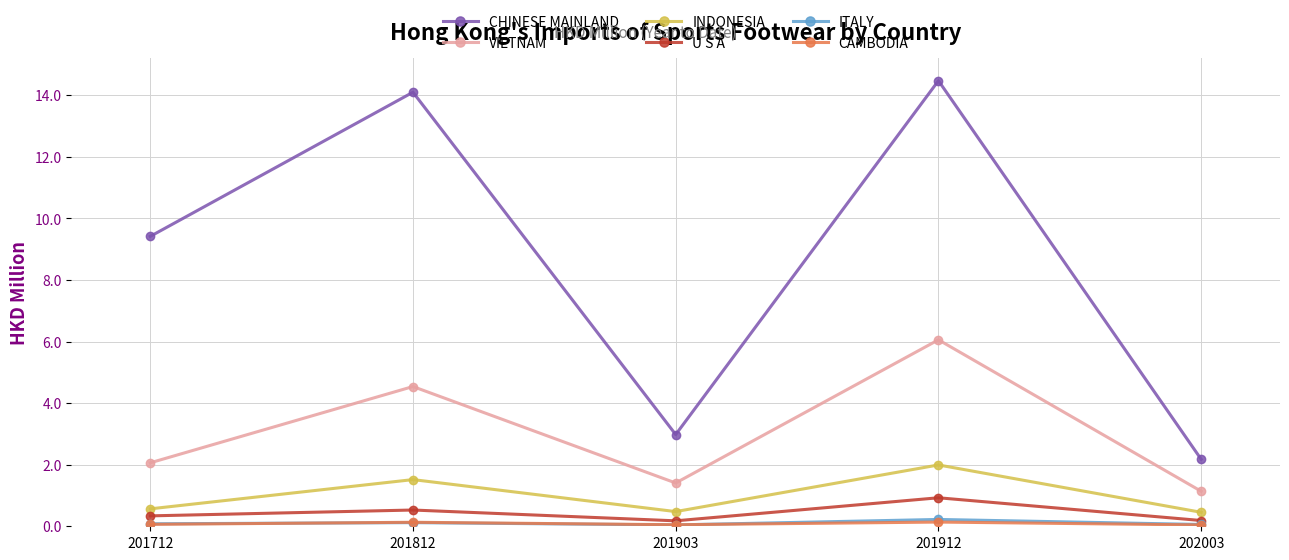

What is the average value of the U S A series?

0.4